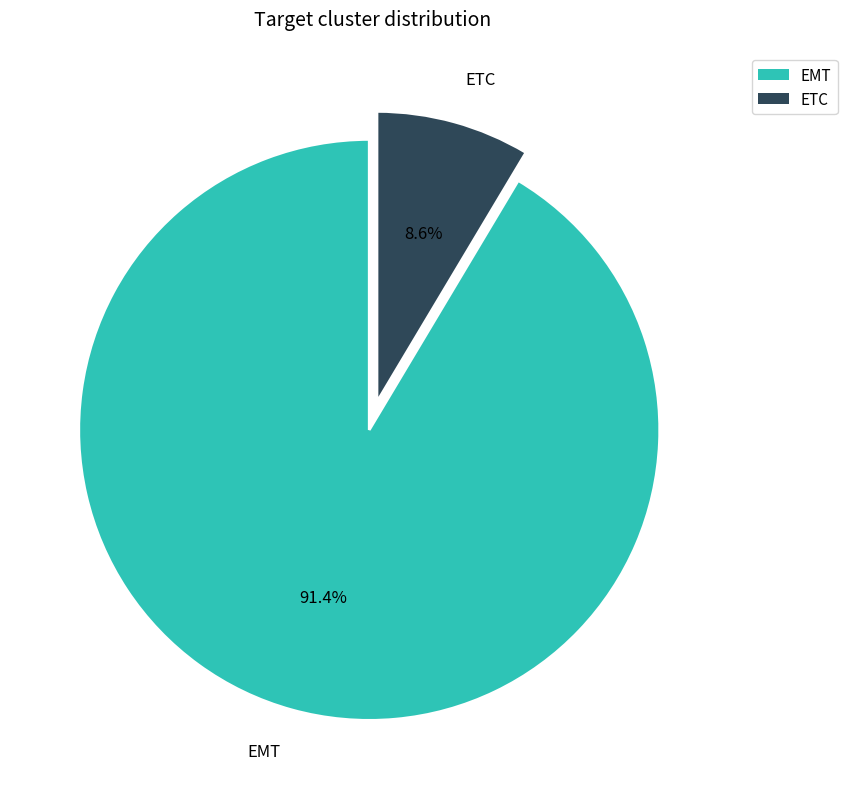

Is it true that EMT is 99% of the pie?

False